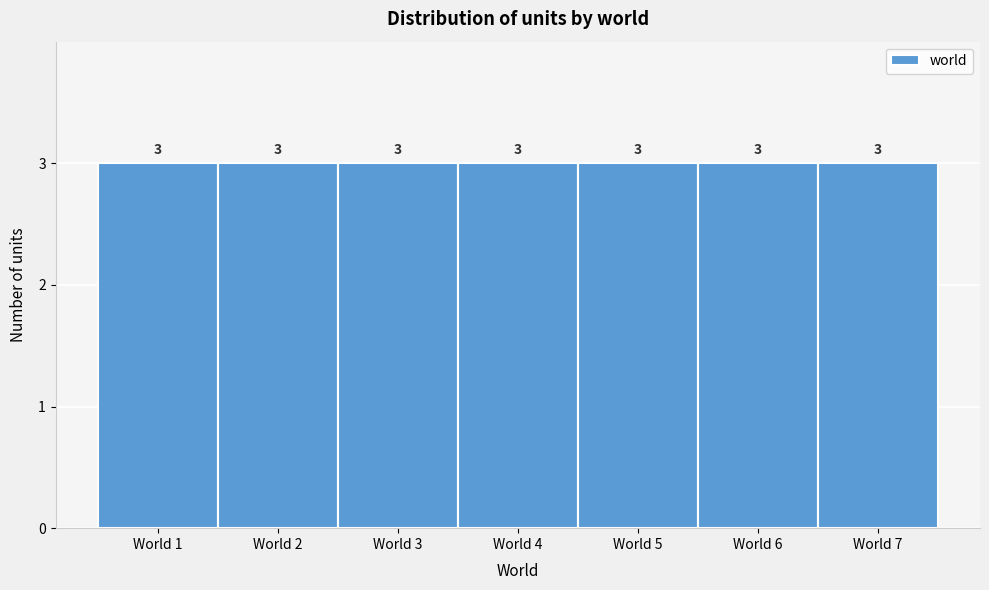

Reading left to right, transcribe this chart: for each bar, give the range it covers on the x-axis and its height.

0.5 to 1.5: 3
1.5 to 2.5: 3
2.5 to 3.5: 3
3.5 to 4.5: 3
4.5 to 5.5: 3
5.5 to 6.5: 3
6.5 to 7.5: 3